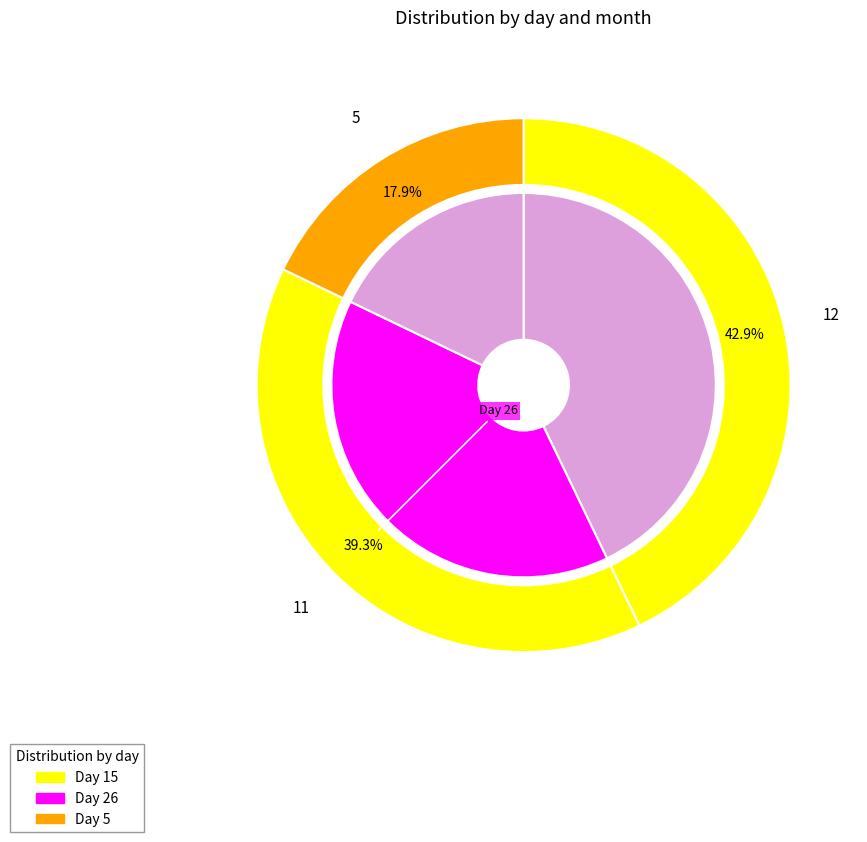

Between 26 and 5, which is larger?

26